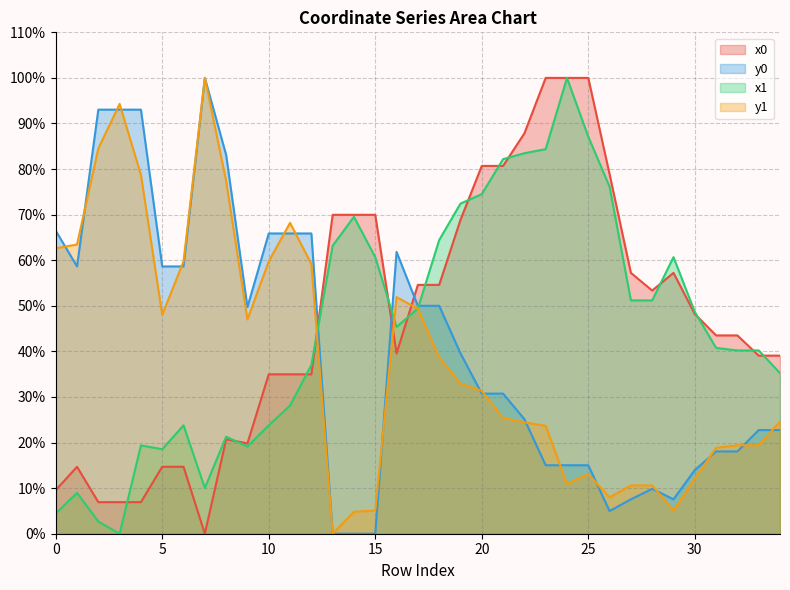

How many positive values does the x0 series have?

34